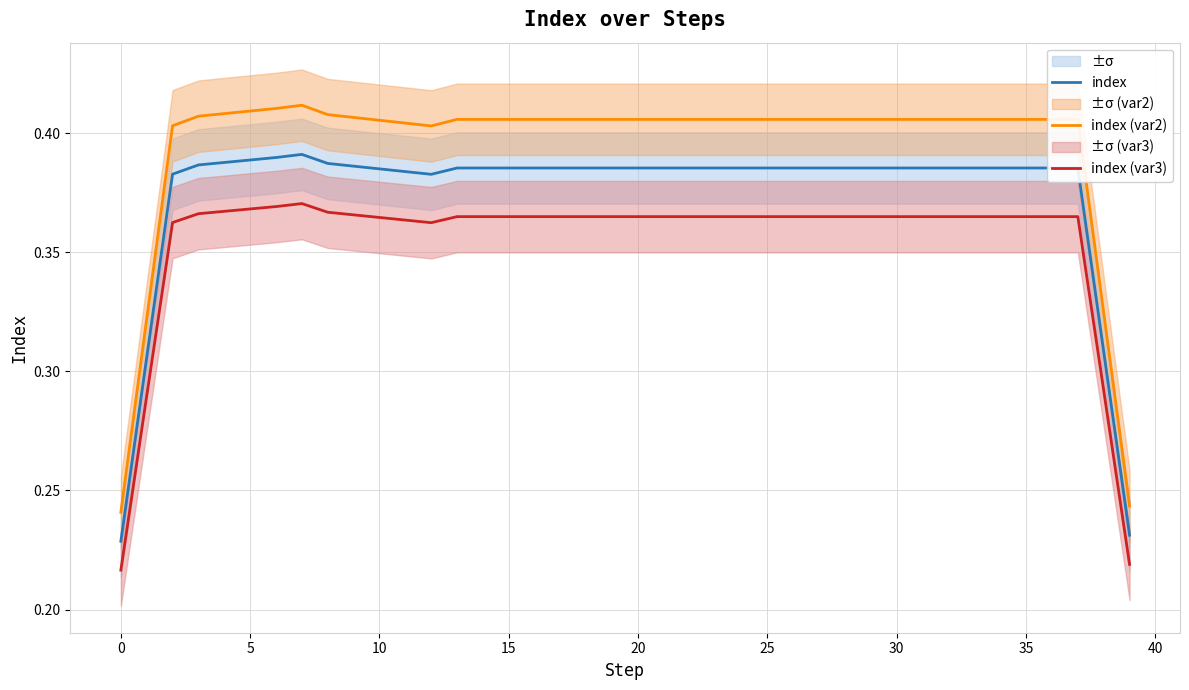

How many lines are shown in the chart?

3